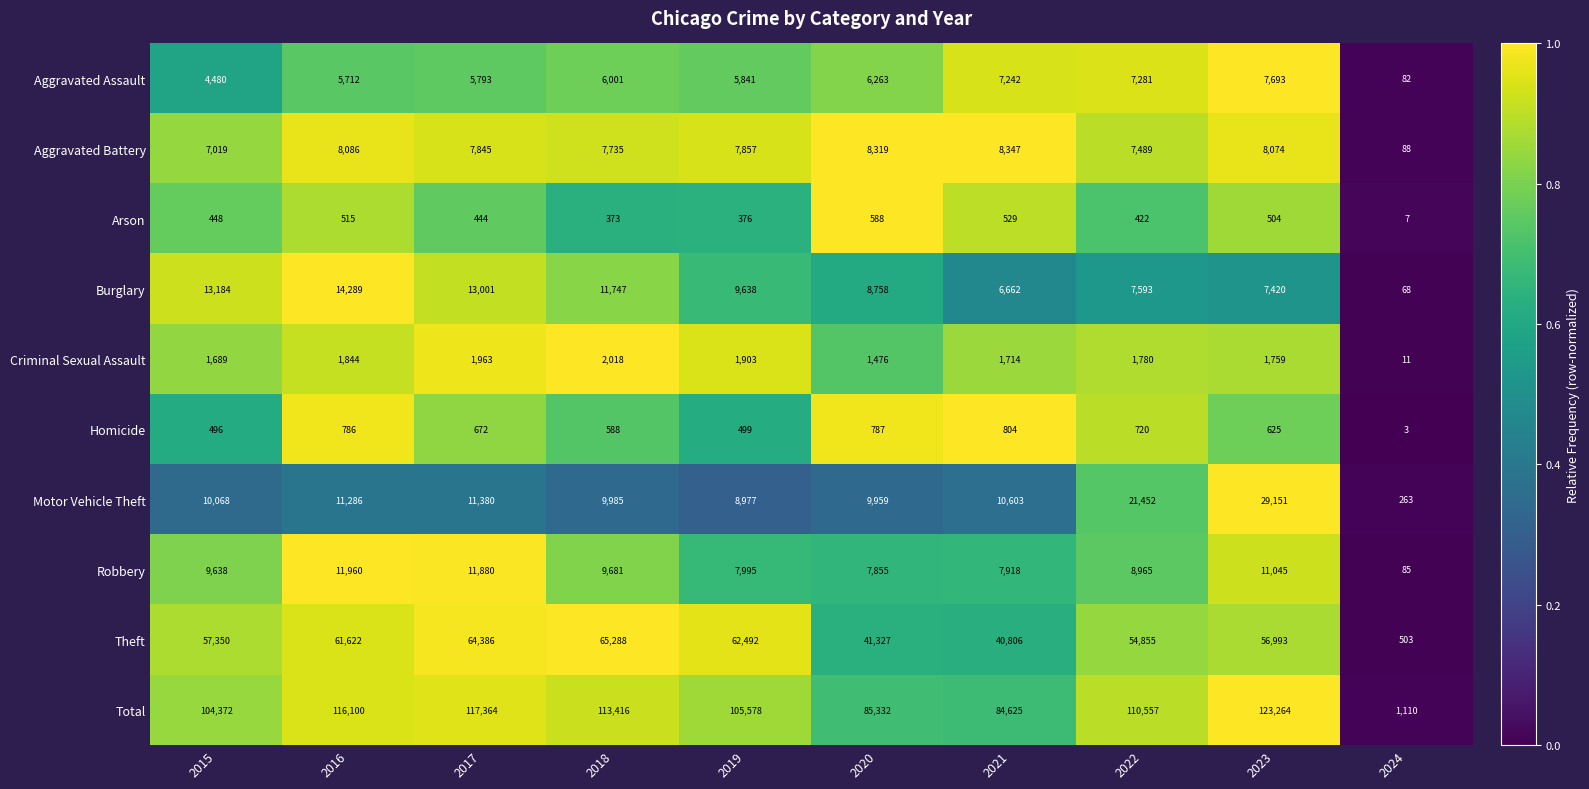

At 2024, list the series in order from smallest to largest.

Homicide, Arson, Criminal Sexual Assault, Burglary, Aggravated Assault, Robbery, Aggravated Battery, Motor Vehicle Theft, Theft, Total